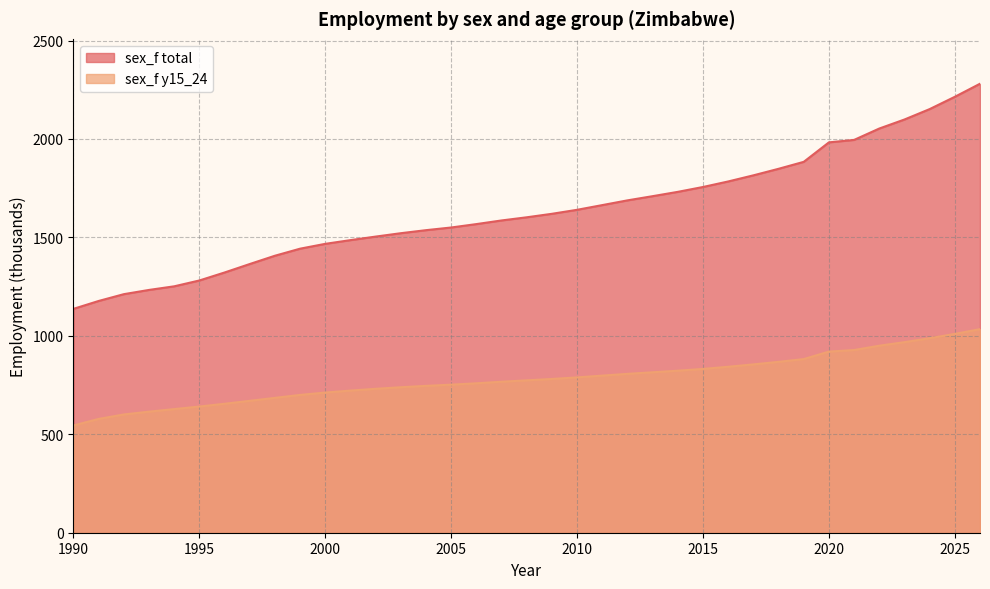

How many values in the sex_f y15_24 series exceed 774?

18